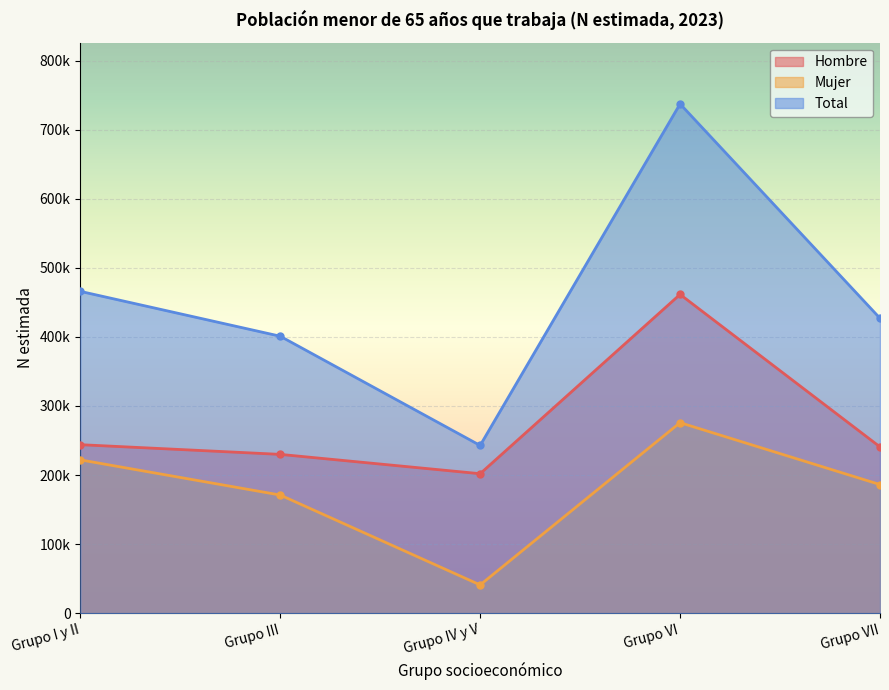

What is the total value across all series at Grupo I y II?

931766